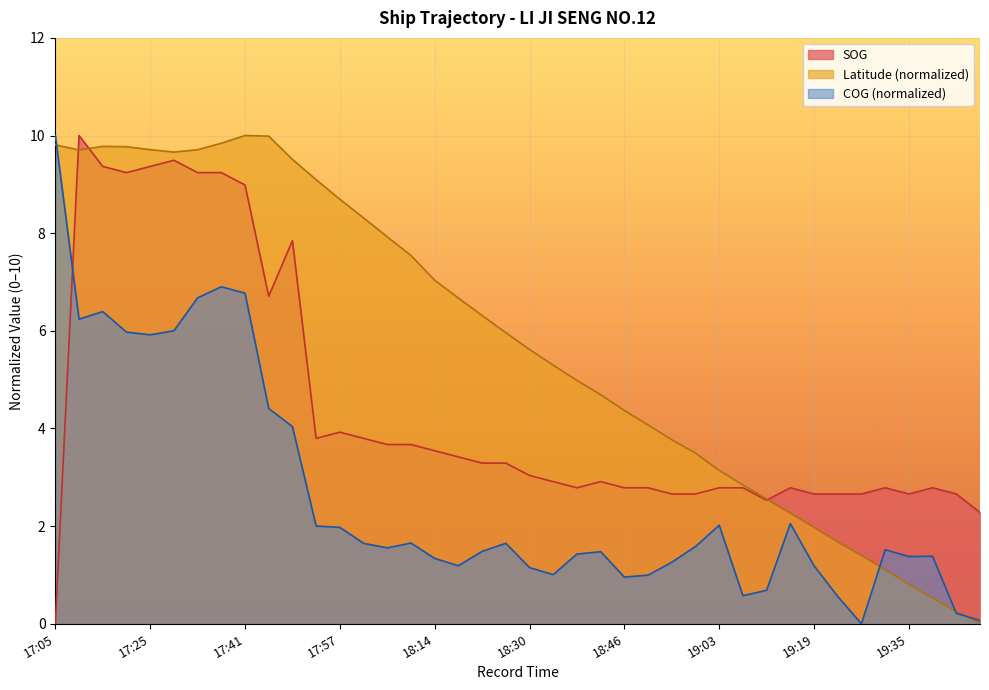

Reading left to right, list all the values displayed in this chart.

SOG: 17:05=0.0	17:12=10.0	17:17=9.4	17:20=9.2	17:25=9.4	17:28=9.5	17:33=9.2	17:37=9.2	17:41=9.0	17:45=6.7	17:49=7.8	17:53=3.8	17:57=3.9	18:01=3.8	18:05=3.7	18:09=3.7	18:14=3.5	18:18=3.4	18:22=3.3	18:26=3.3	18:30=3.0	18:34=2.9	18:38=2.8	18:42=2.9	18:46=2.8	18:50=2.8	18:54=2.7	18:58=2.7	19:03=2.8	19:07=2.8	19:11=2.5	19:15=2.8	19:19=2.7	19:23=2.7	19:27=2.7	19:31=2.8	19:35=2.7	19:39=2.8	19:43=2.7	19:47=2.3
Latitude: 17:05=9.8	17:12=9.7	17:17=9.8	17:20=9.8	17:25=9.7	17:28=9.7	17:33=9.7	17:37=9.8	17:41=10.0	17:45=10.0	17:49=9.5	17:53=9.1	17:57=8.7	18:01=8.3	18:05=7.9	18:09=7.5	18:14=7.0	18:18=6.7	18:22=6.3	18:26=6.0	18:30=5.6	18:34=5.3	18:38=5.0	18:42=4.7	18:46=4.4	18:50=4.1	18:54=3.8	18:58=3.5	19:03=3.1	19:07=2.8	19:11=2.6	19:15=2.3	19:19=2.0	19:23=1.7	19:27=1.4	19:31=1.1	19:35=0.8	19:39=0.5	19:43=0.3	19:47=0.0
COG: 17:05=10.0	17:12=6.2	17:17=6.4	17:20=6.0	17:25=5.9	17:28=6.0	17:33=6.7	17:37=6.9	17:41=6.8	17:45=4.4	17:49=4.0	17:53=2.0	17:57=2.0	18:01=1.6	18:05=1.6	18:09=1.7	18:14=1.3	18:18=1.2	18:22=1.5	18:26=1.6	18:30=1.2	18:34=1.0	18:38=1.4	18:42=1.5	18:46=1.0	18:50=1.0	18:54=1.3	18:58=1.6	19:03=2.0	19:07=0.6	19:11=0.7	19:15=2.1	19:19=1.2	19:23=0.6	19:27=0.0	19:31=1.5	19:35=1.4	19:39=1.4	19:43=0.2	19:47=0.1